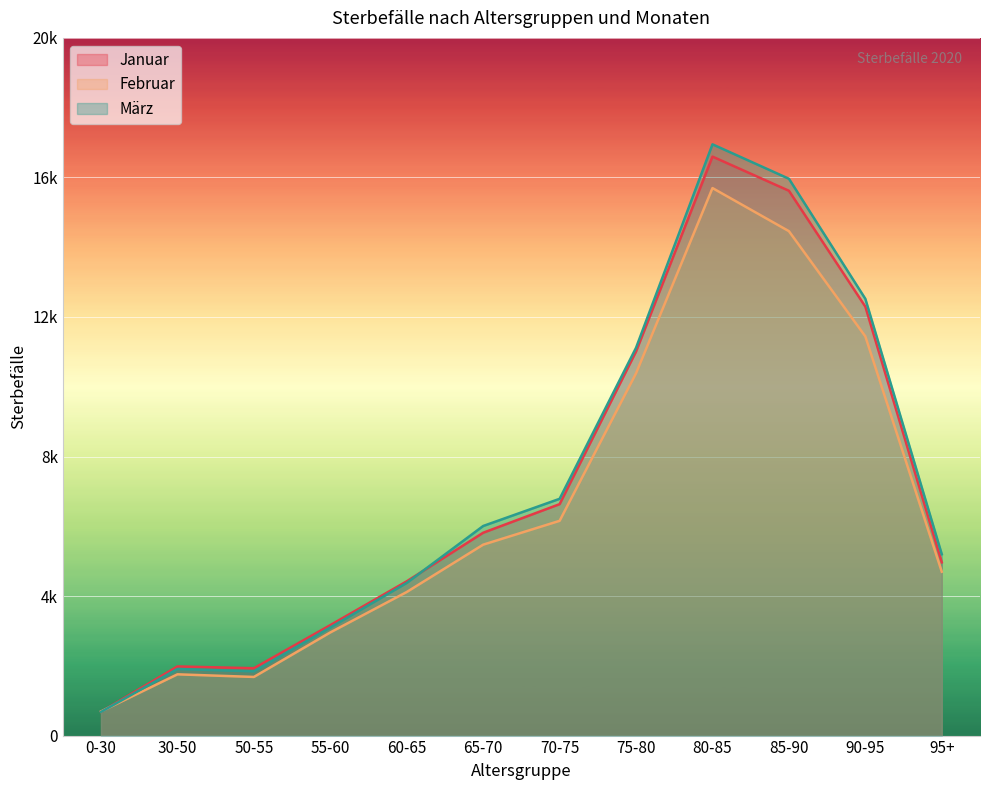

Which series has the largest range (max minus min)?

März